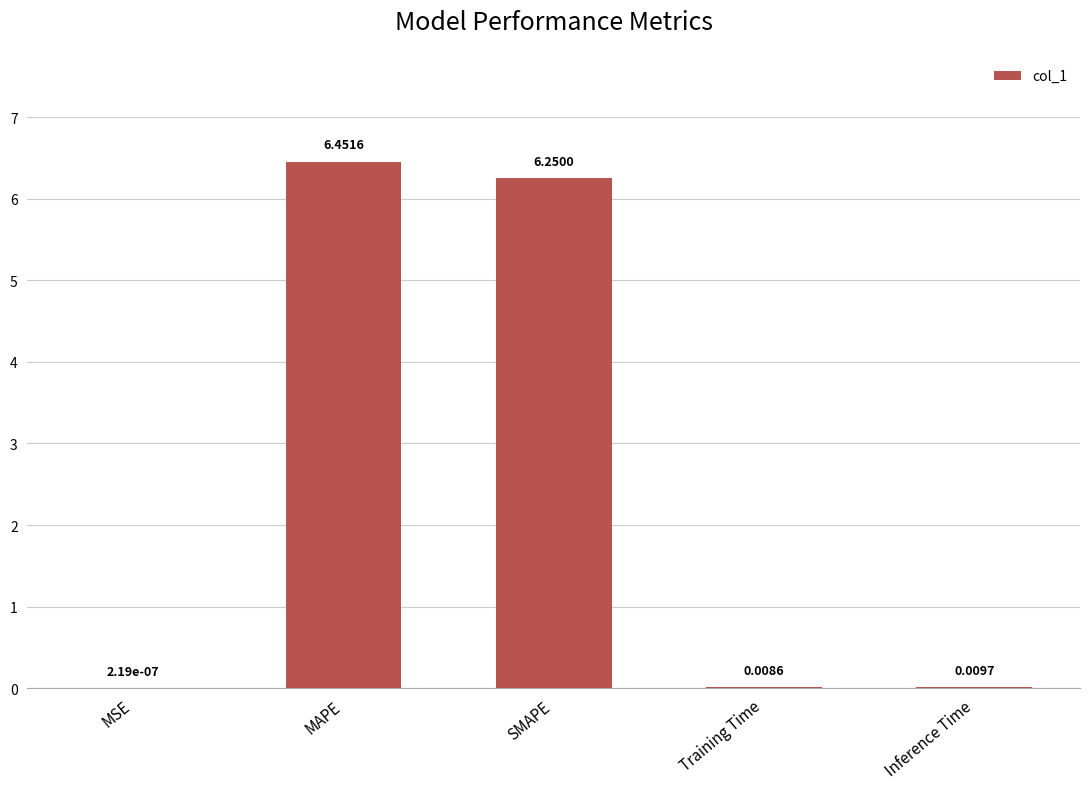

At which label is the value closest to 3?

Inference Time